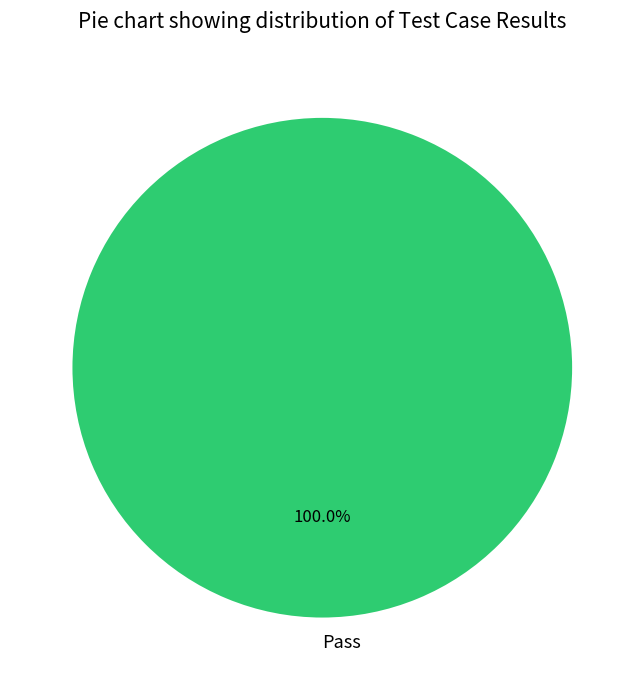

Rank the categories by value from lowest to highest.

Pass